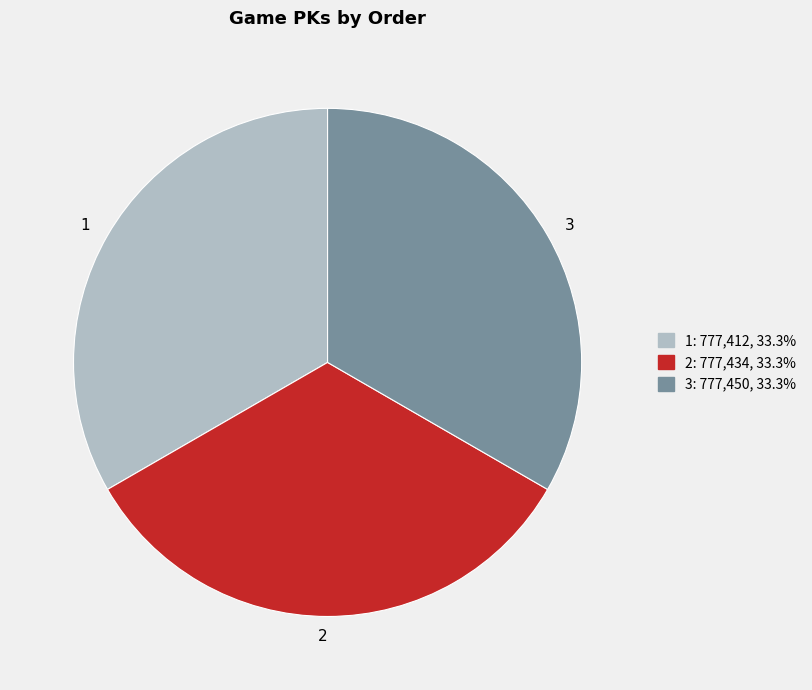

Is 1 the majority of the pie?

No